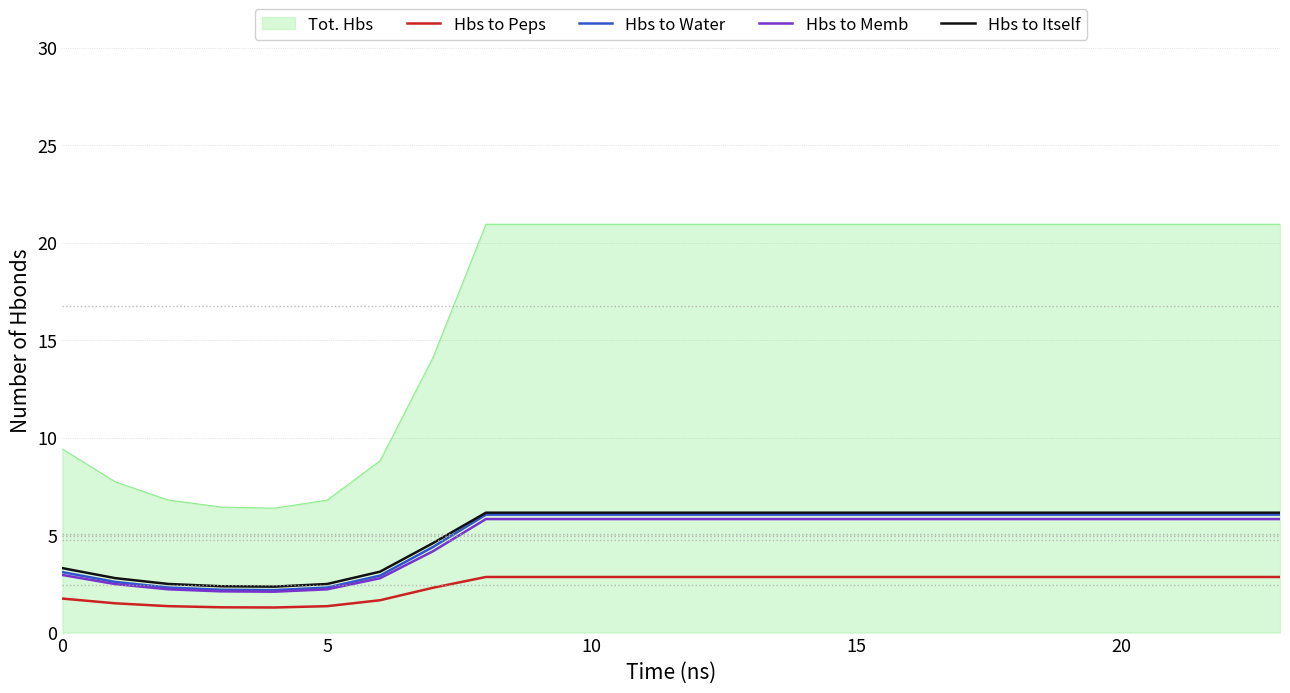

What is the maximum value for Hbs to Itself?

6.2